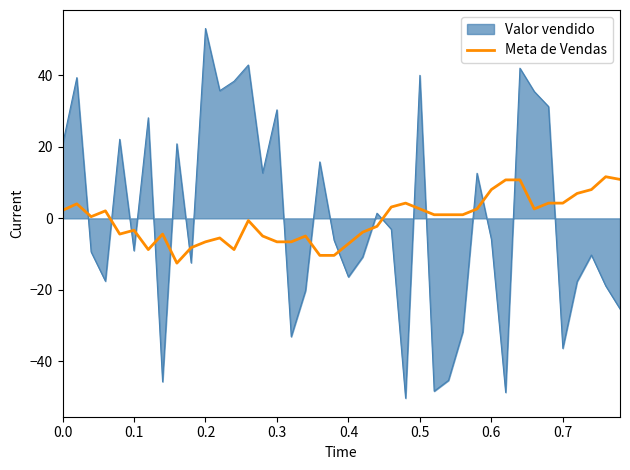

What is the difference between the maximum and minimum values in the Meta de Vendas series?

24.2